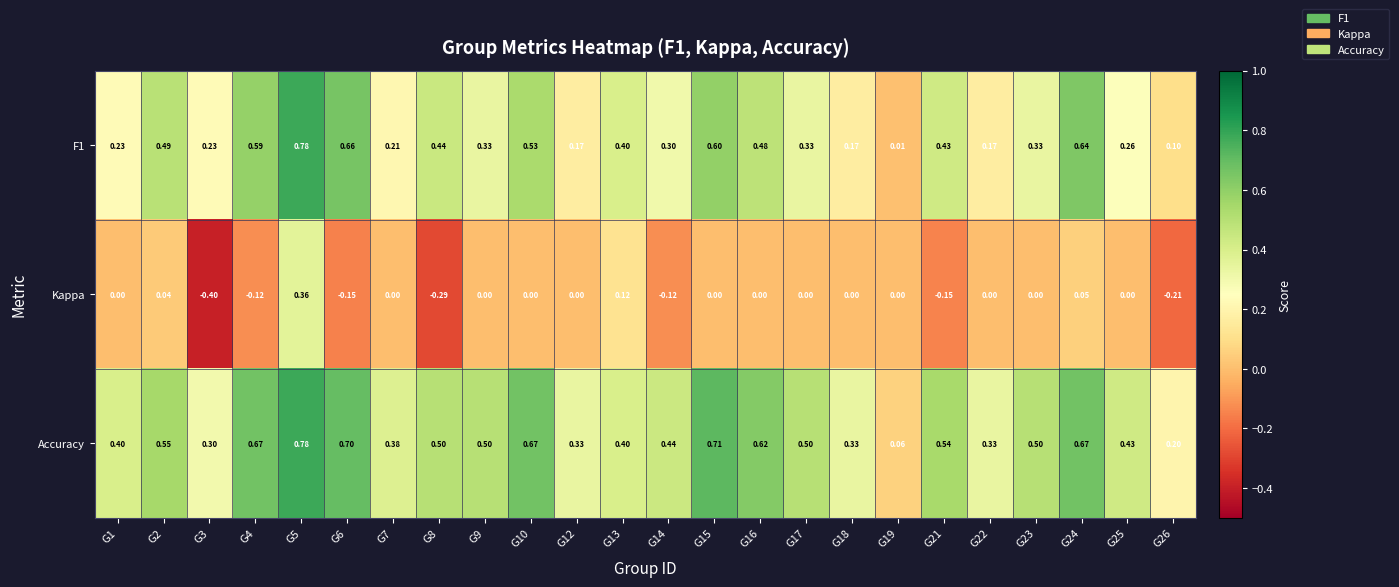

Is the value of Accuracy at G24 greater than the value of Kappa at G7?

Yes